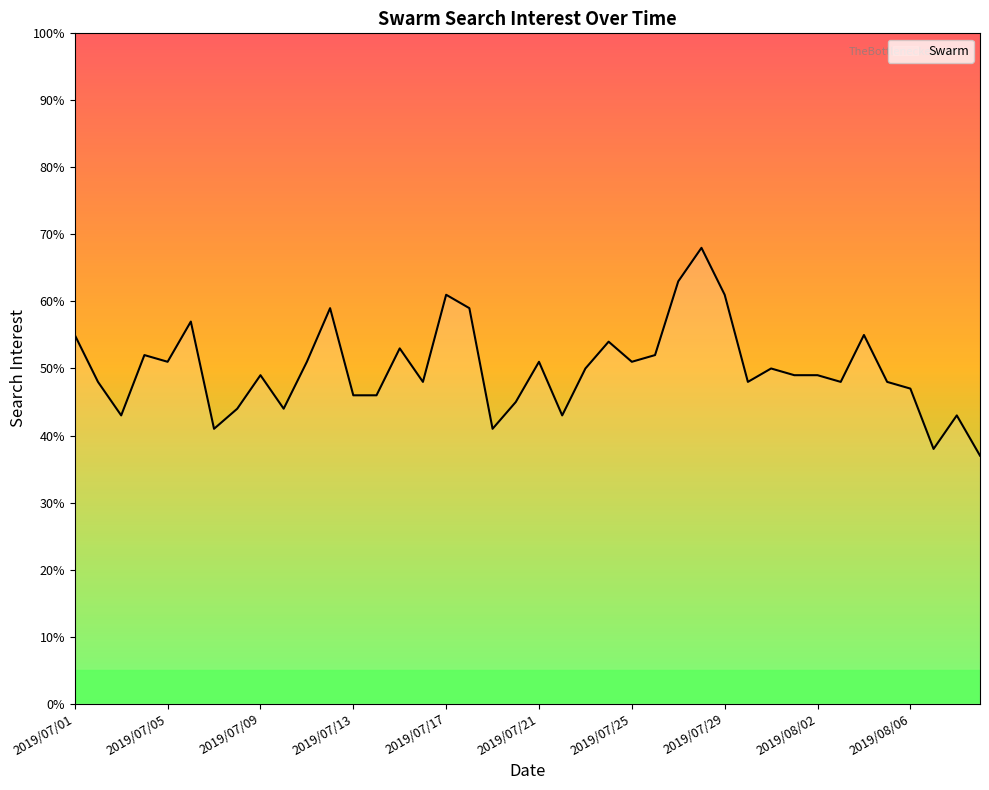

What is the difference between the maximum and minimum values?

31